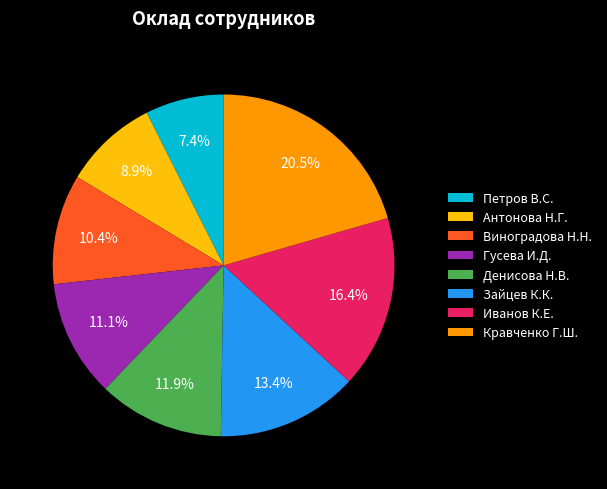

How much of the chart is everything except Денисова Н.В.?

88.1%